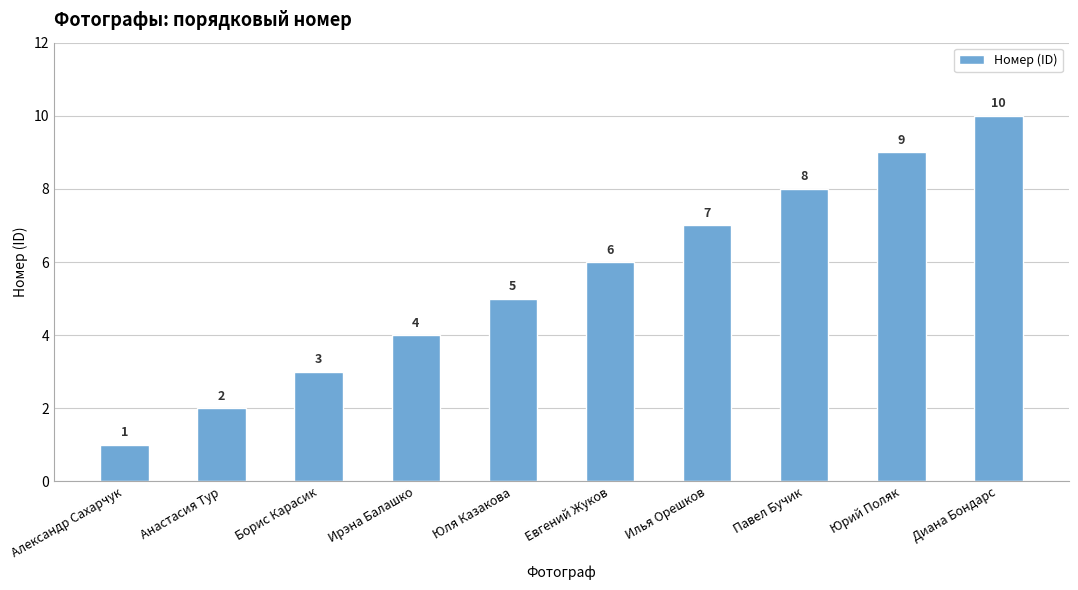

List the labels in order of value, largest first.

Диана Бондарс, Юрий Поляк, Павел Бучик, Илья Орешков, Евгений Жуков, Юля Казакова, Ирэна Балашко, Борис Карасик, Анастасия Тур, Александр Сахарчук